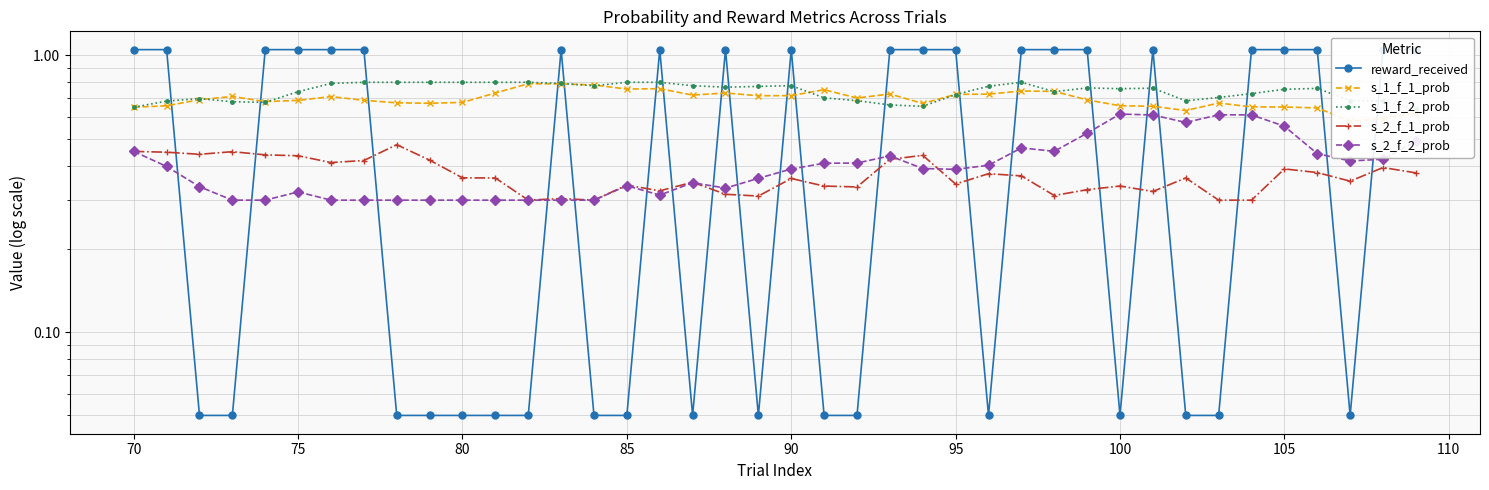

What is the value of the s_1_f_1_prob point at the 39th from the left?

0.6